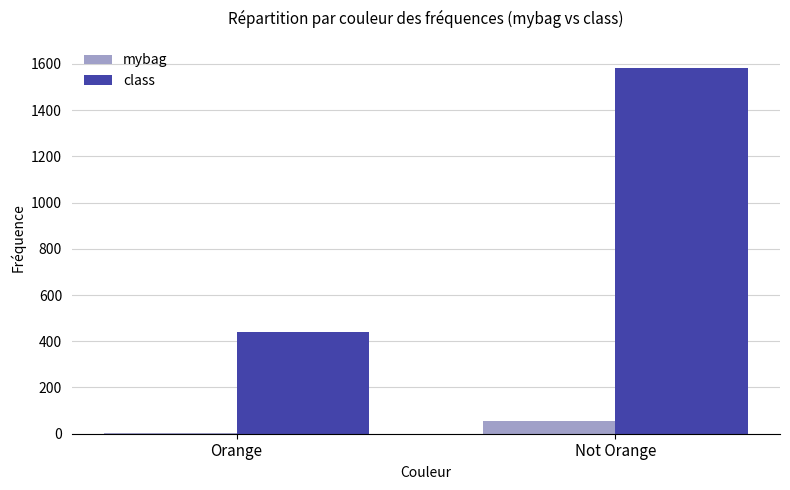

Reading left to right, transcribe all the data shown in this chart.

mybag: Orange=2	Not Orange=54
class: Orange=440	Not Orange=1581